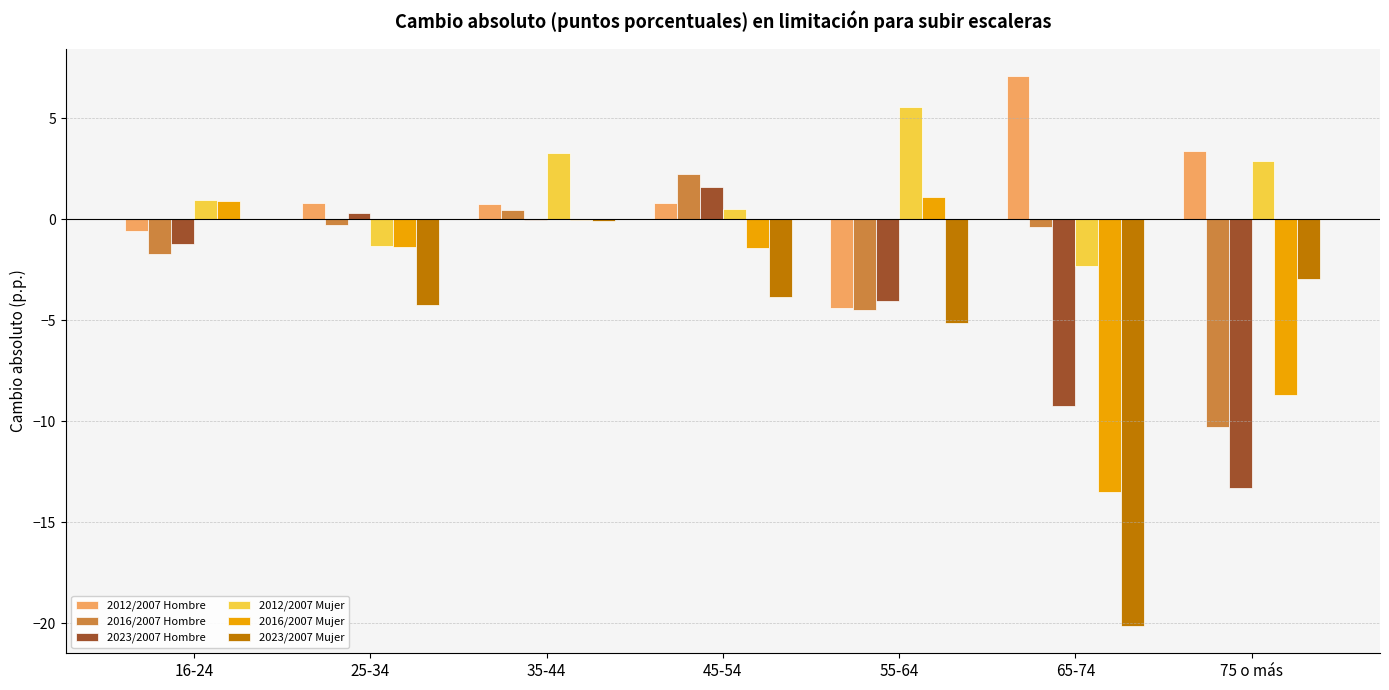

At which label does 2016/2007 Hombre first exceed 0?

35-44